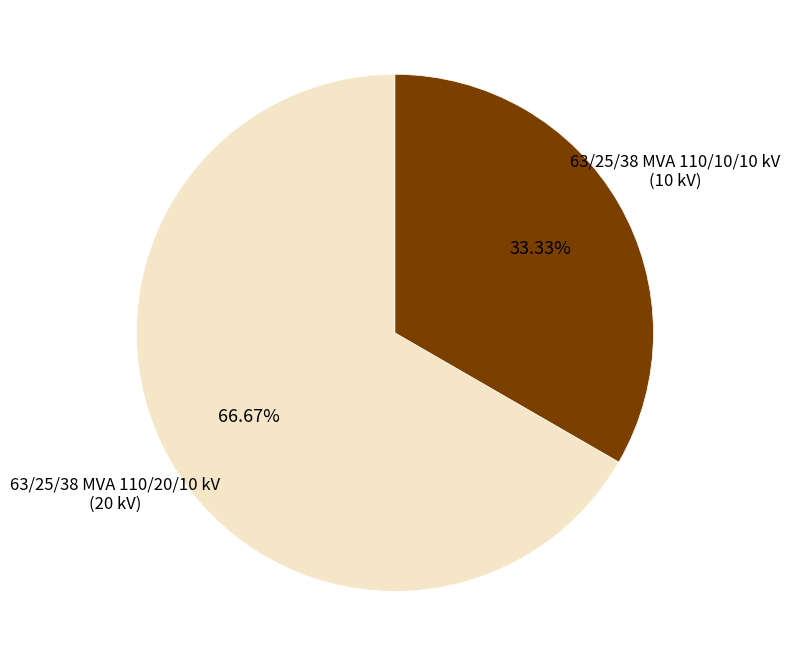

Combined, what portion of the pie is 63/25/38 MVA 110/10/10 kV and 63/25/38 MVA 110/20/10 kV?

100.0%